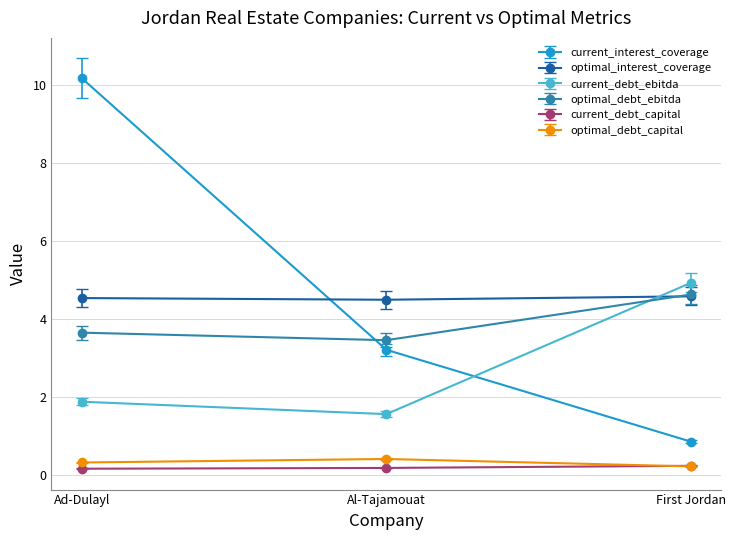

The value of current_debt_ebitda at Al-Tajamouat is 1.6. True or false?

True